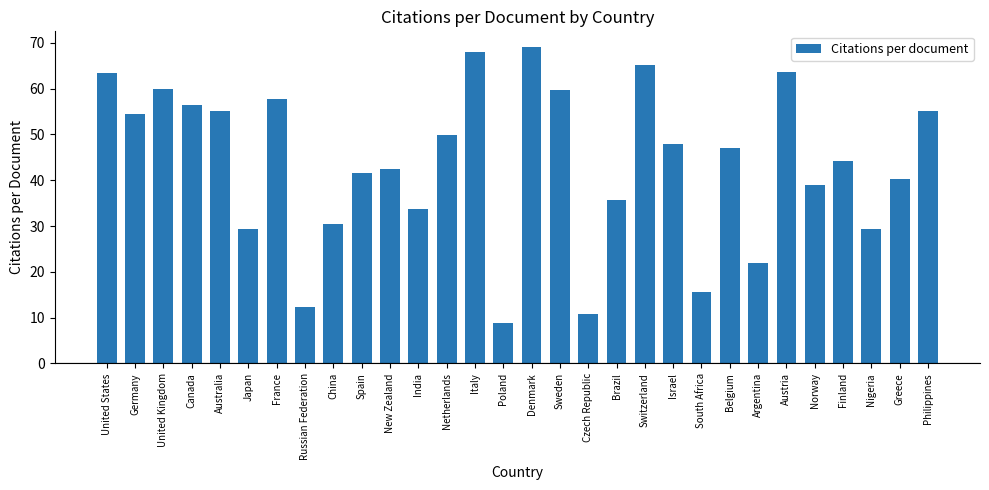

At which label does the data first exceed 47?

United States